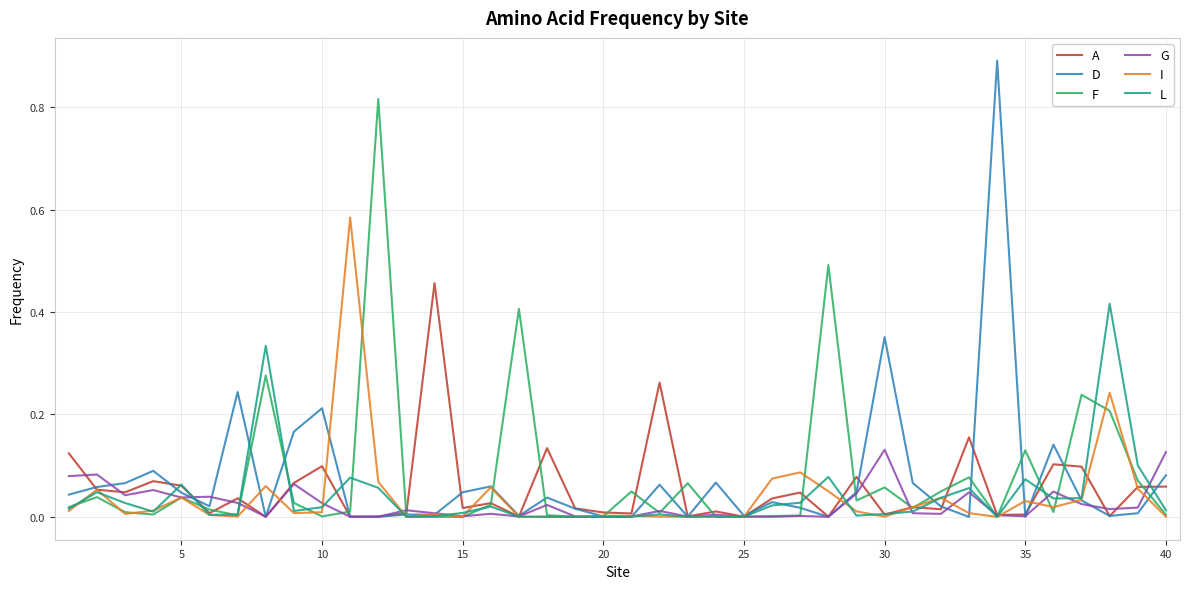

What is the highest value of the D series?

0.9